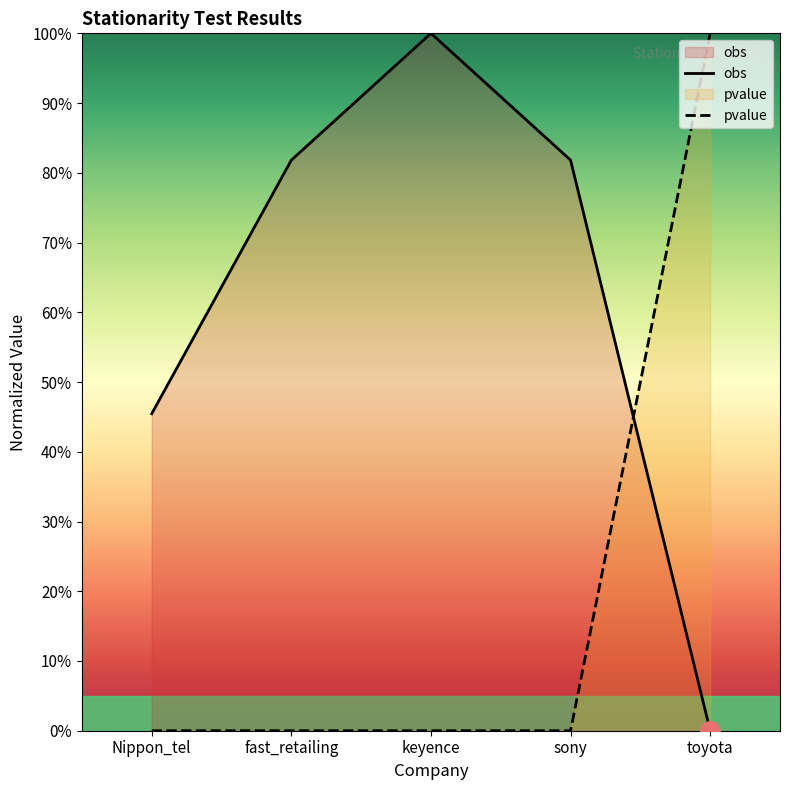

True or false: obs has a value of 100.0 at keyence.

True